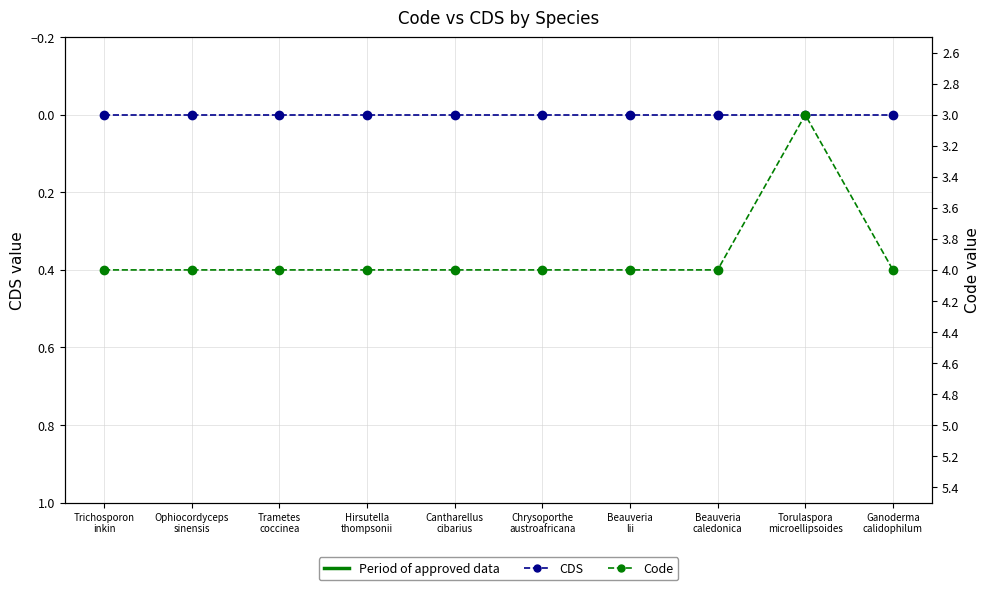

Is this an area chart (filled region under the line)?

No